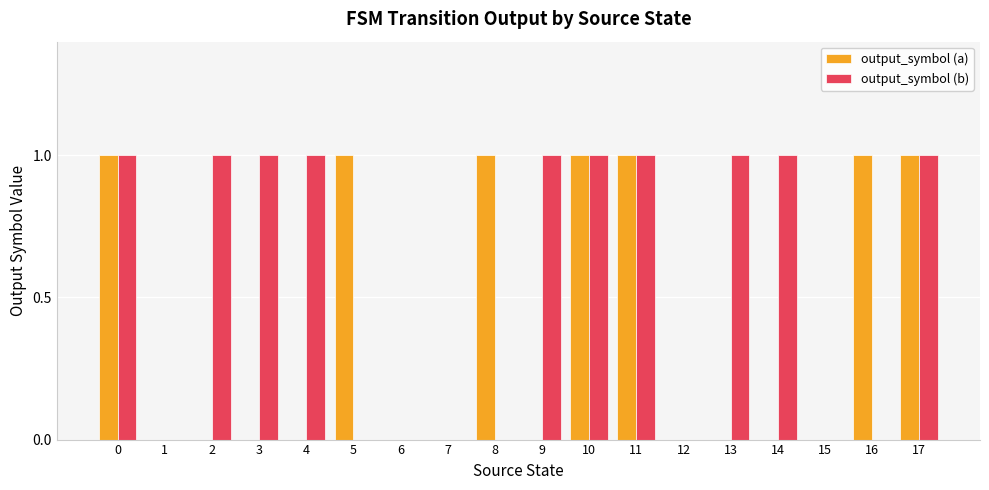

Is the value of output_symbol (a) at 3 greater than the value of output_symbol (b) at 10?

No